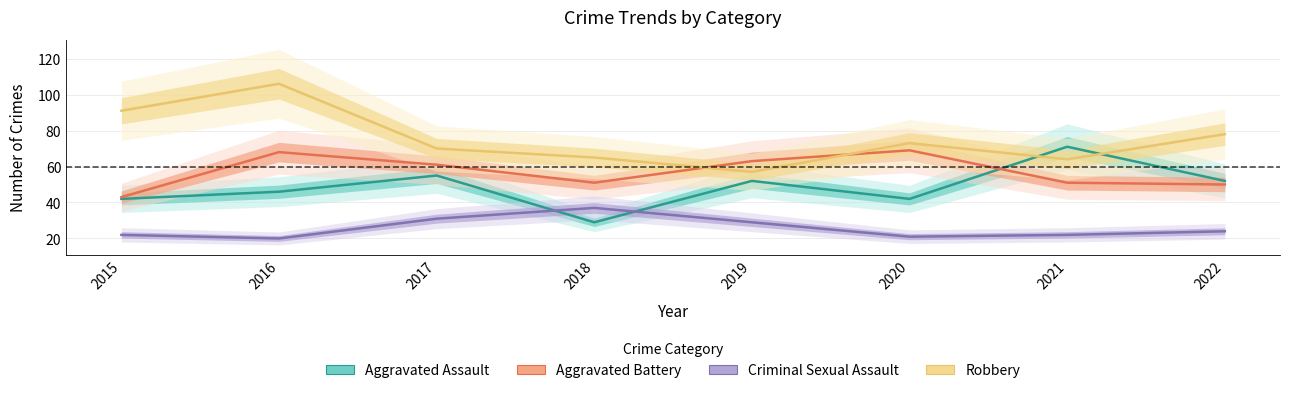

Which category has the highest value in the Aggravated Assault series?

2021